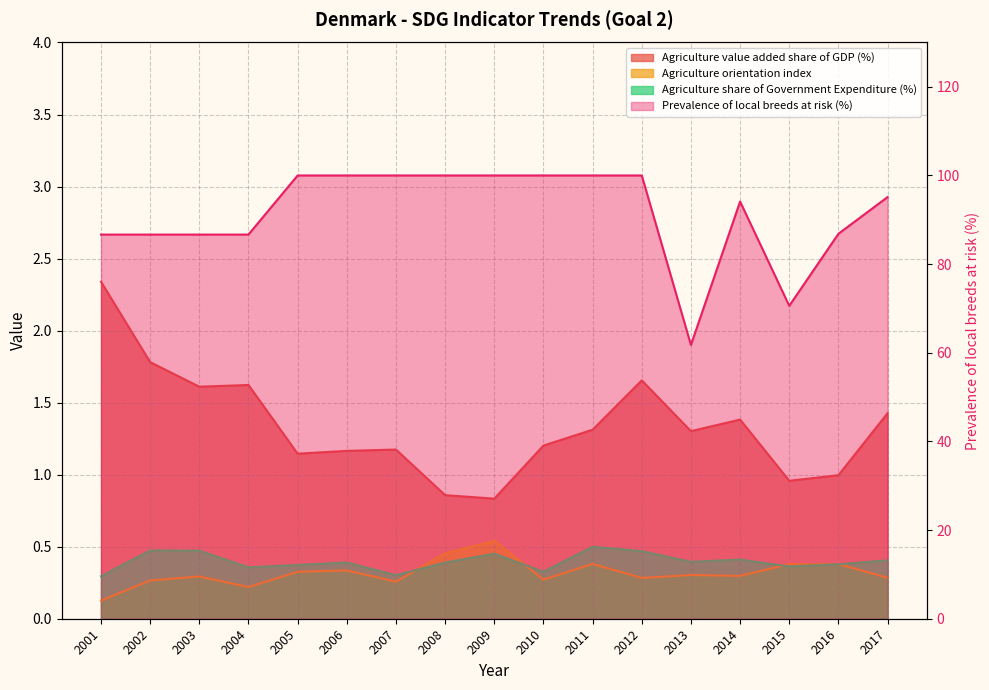

Count the Agriculture orientation index values in the range 0 to 1.

17